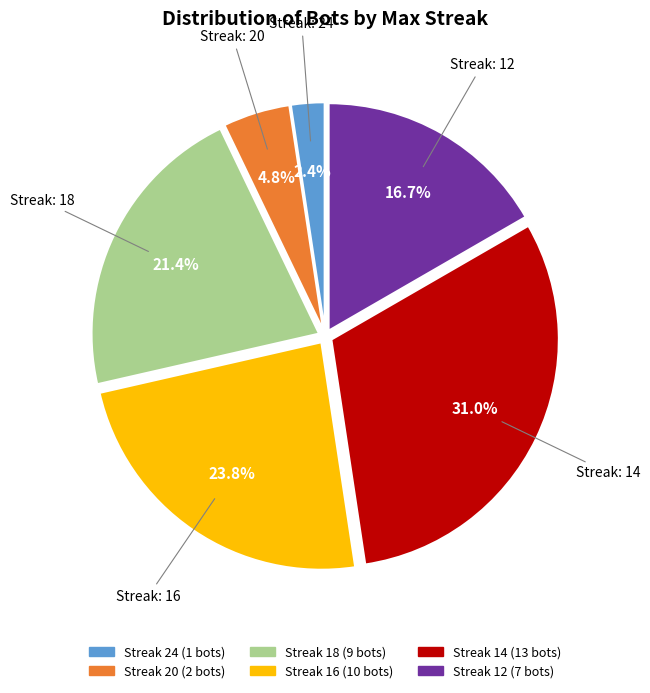

Does Streak: 12 account for over 50% of the chart?

No